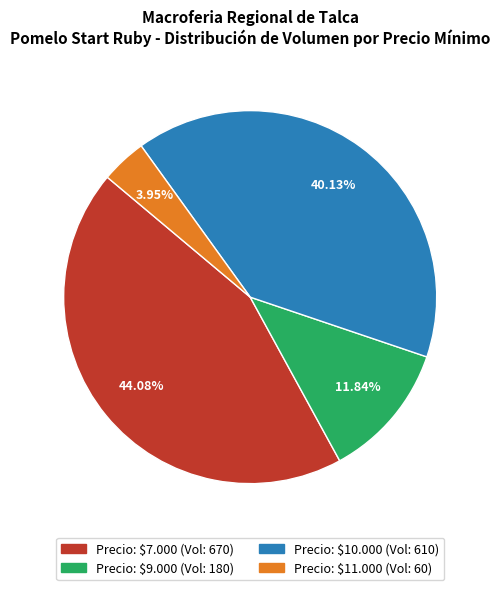

Is there any slice that represents more than half of the pie?

No